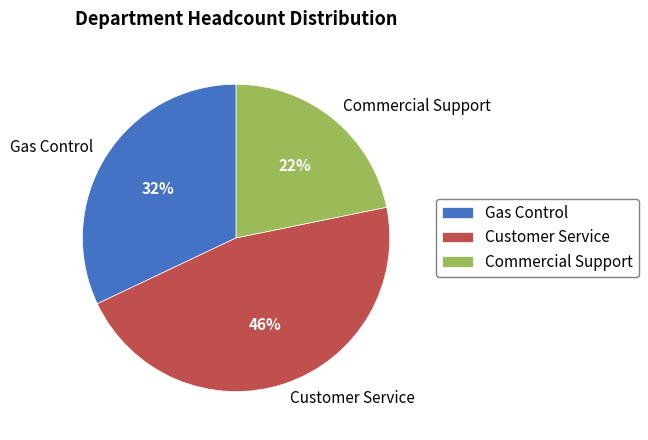

Count the number of slices in the pie.

3